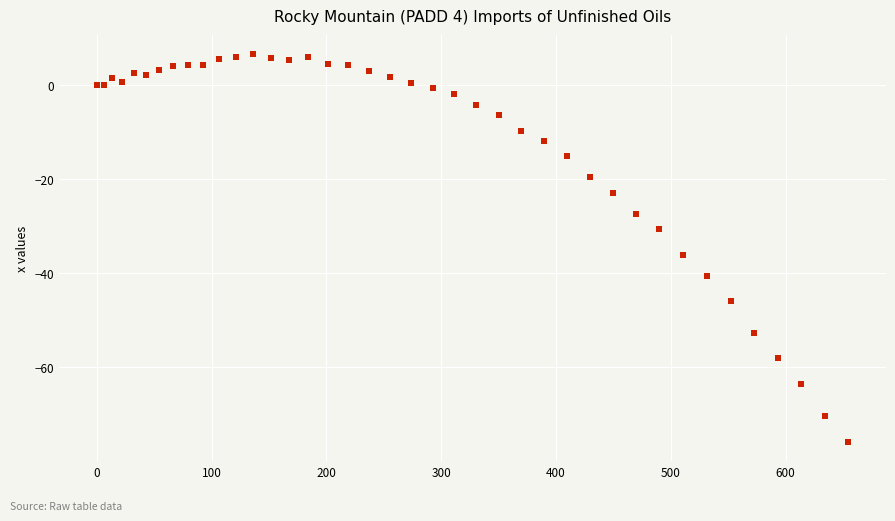

What Y value in the scatter plot is closest to -34?

-36.1